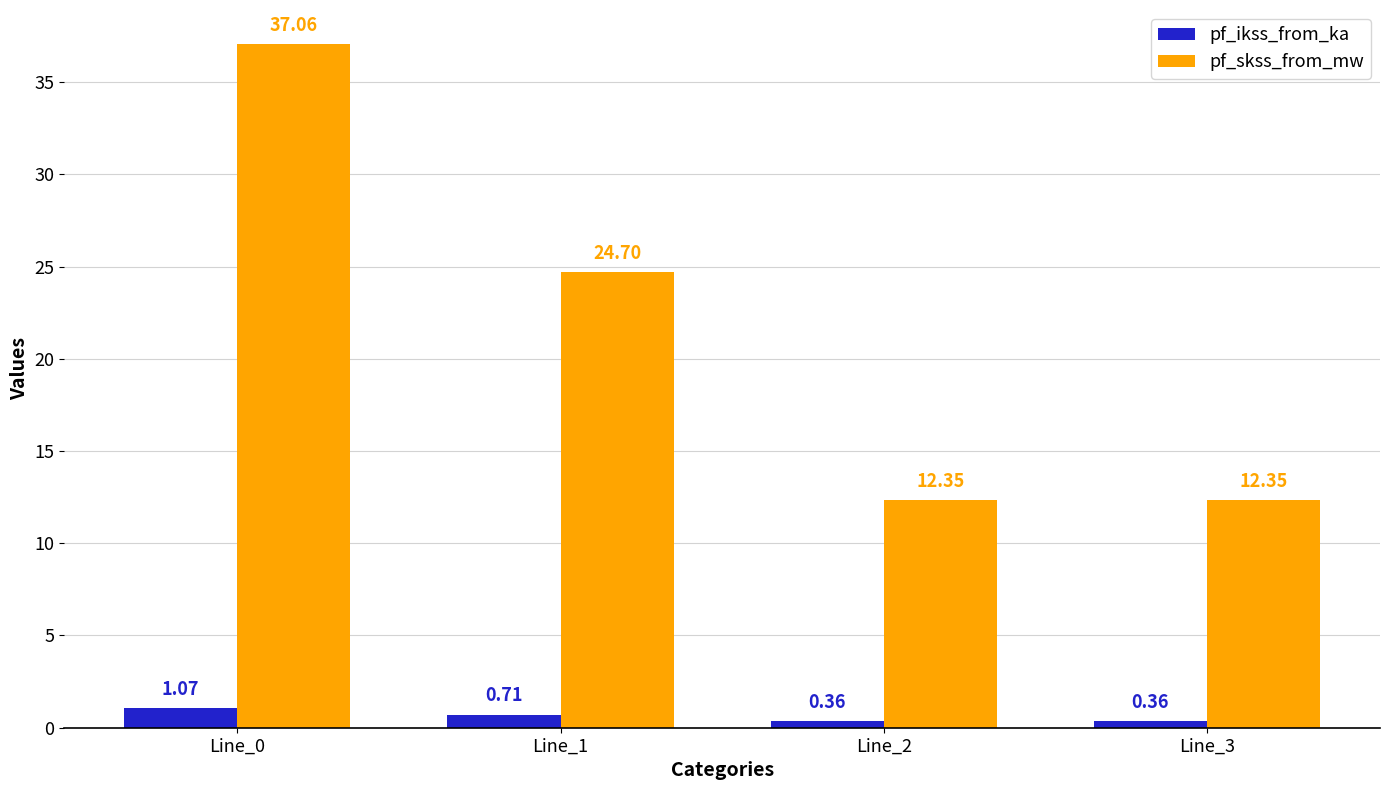

What is the difference between the highest and lowest values at Line_2?

12.0